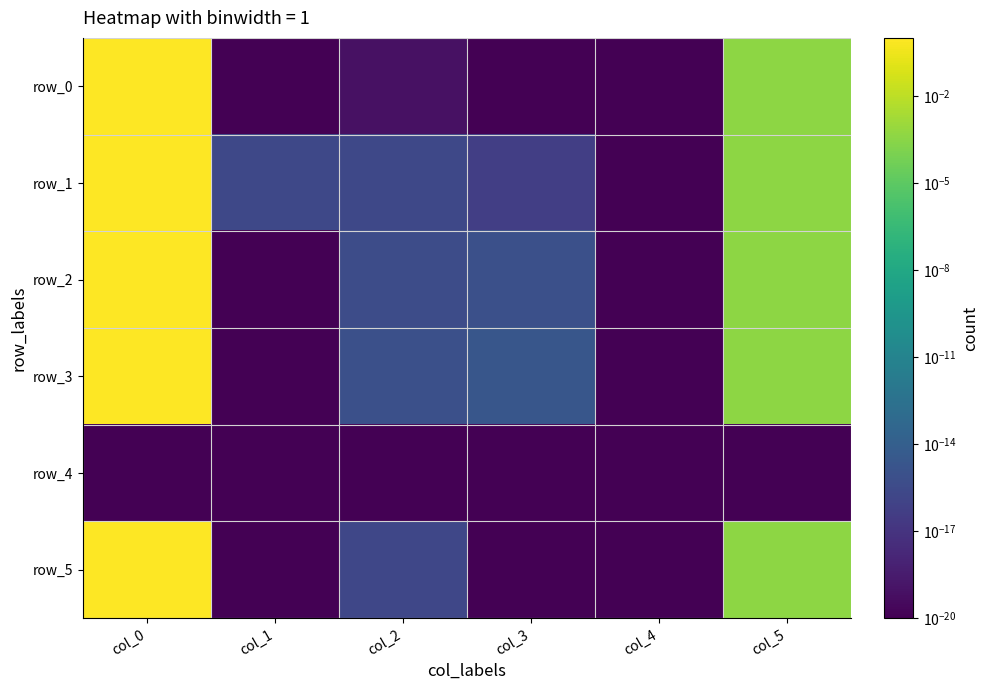

What is the greatest value displayed?

1.0